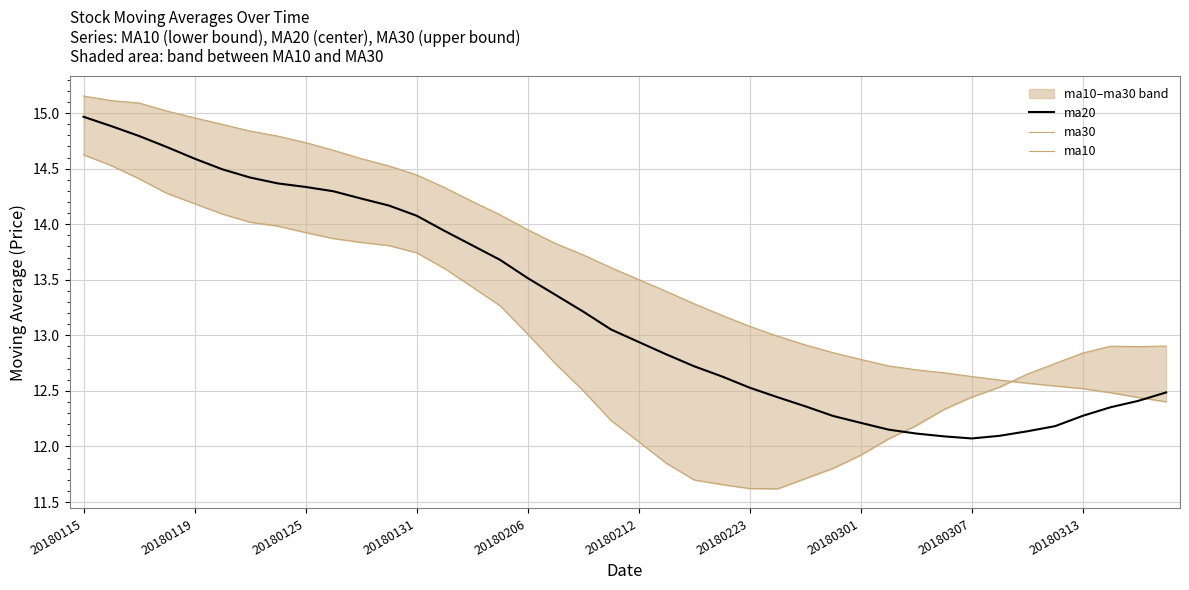

The ma20 series shows 14.1 at 20180131. True or false?

True